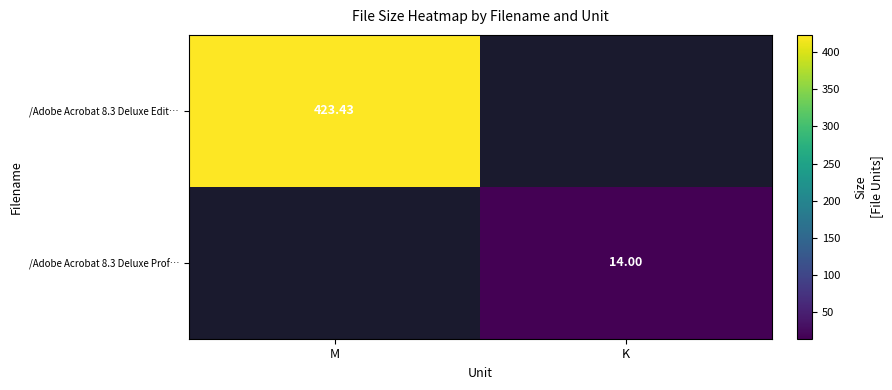

Is the value of /Adobe Acrobat 8.3 Deluxe Edit… at M greater than the value of /Adobe Acrobat 8.3 Deluxe Prof… at K?

Yes